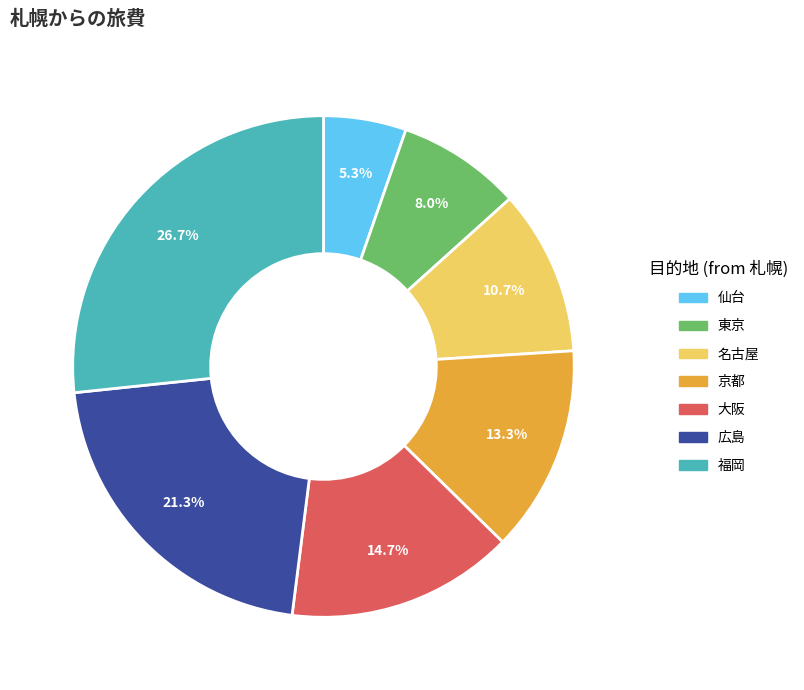

To the nearest percent, what percentage of the pie is 大阪?

15%